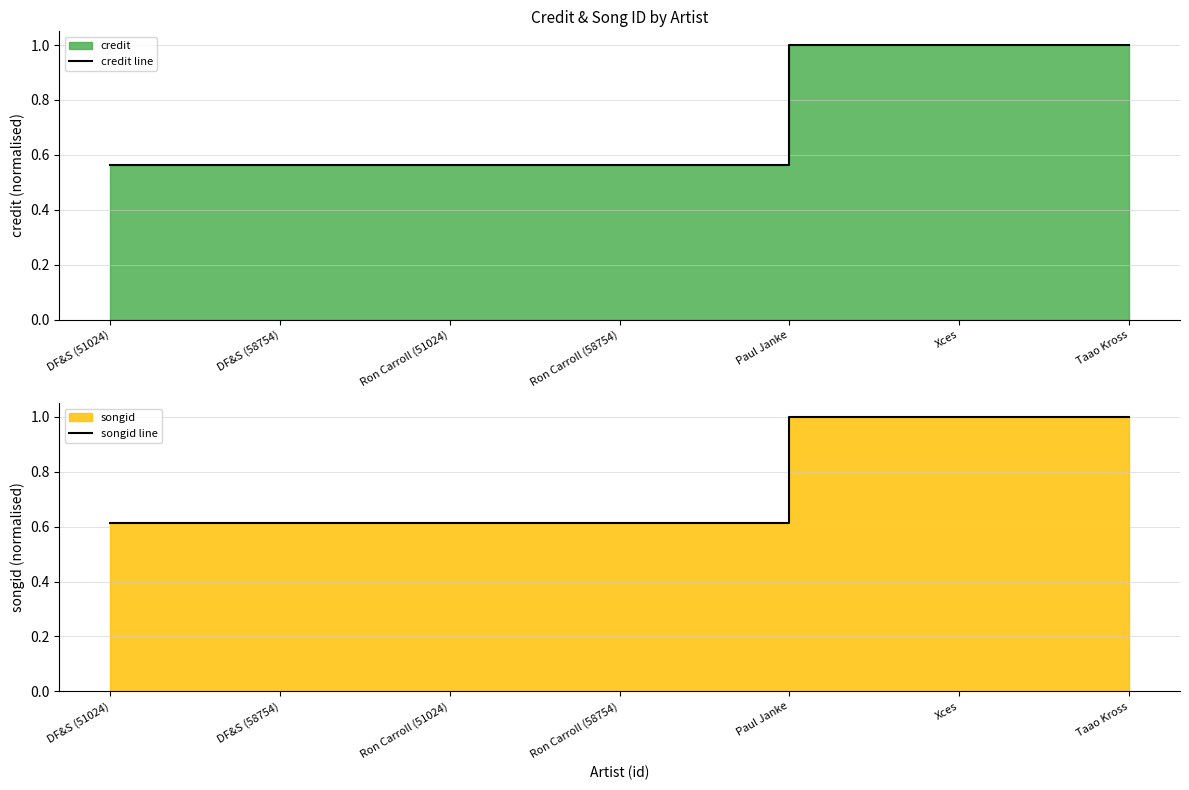

What is the label of the 6th point from the left?

Xces